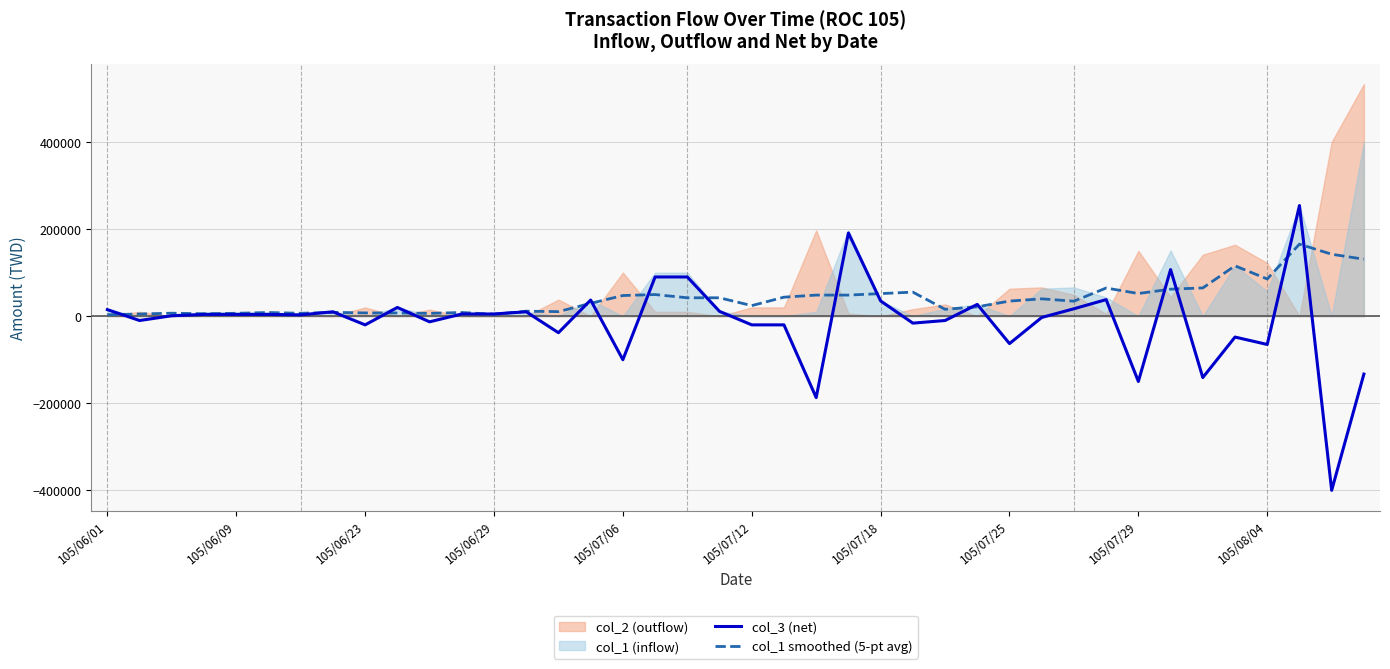

What is the total value across all series at 105/07/25?

-28400